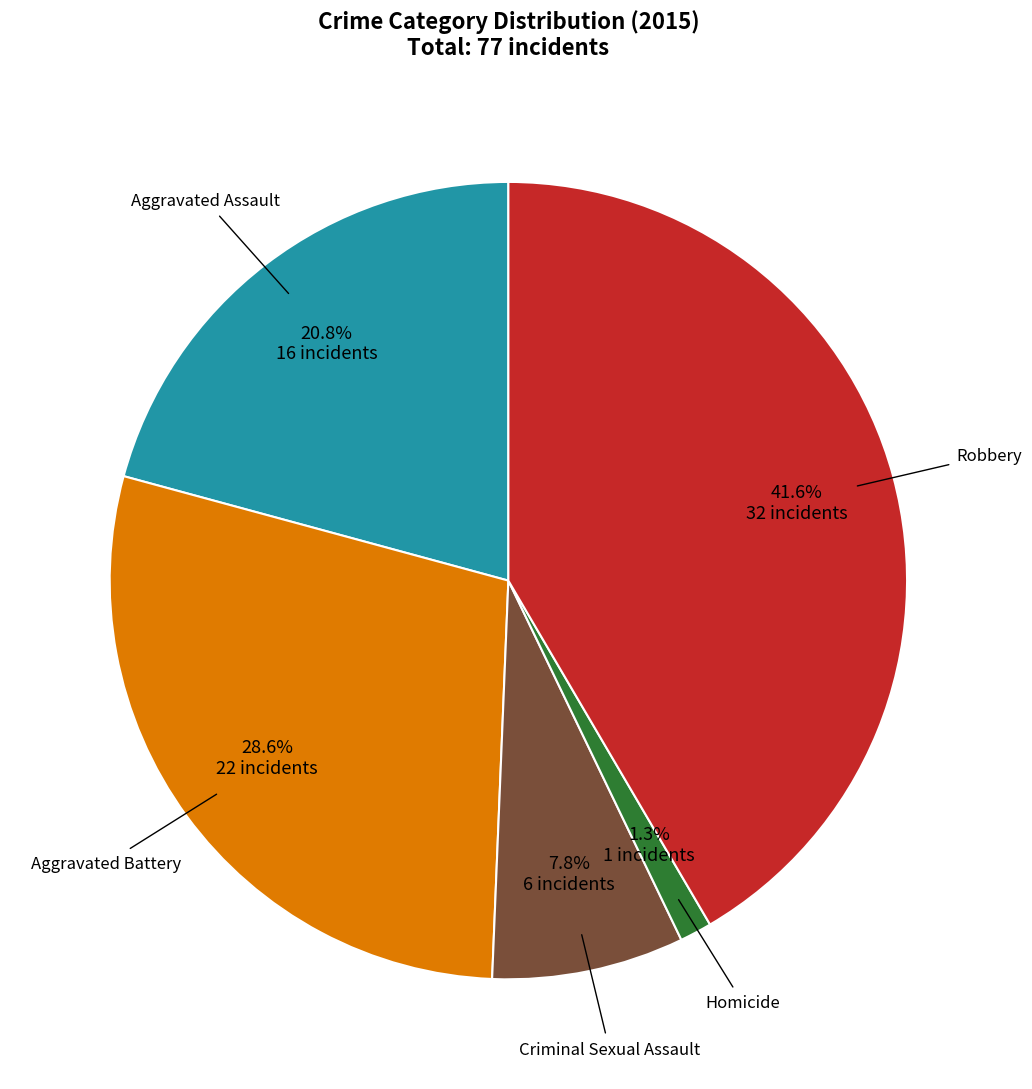

Is there any slice that represents more than half of the pie?

No